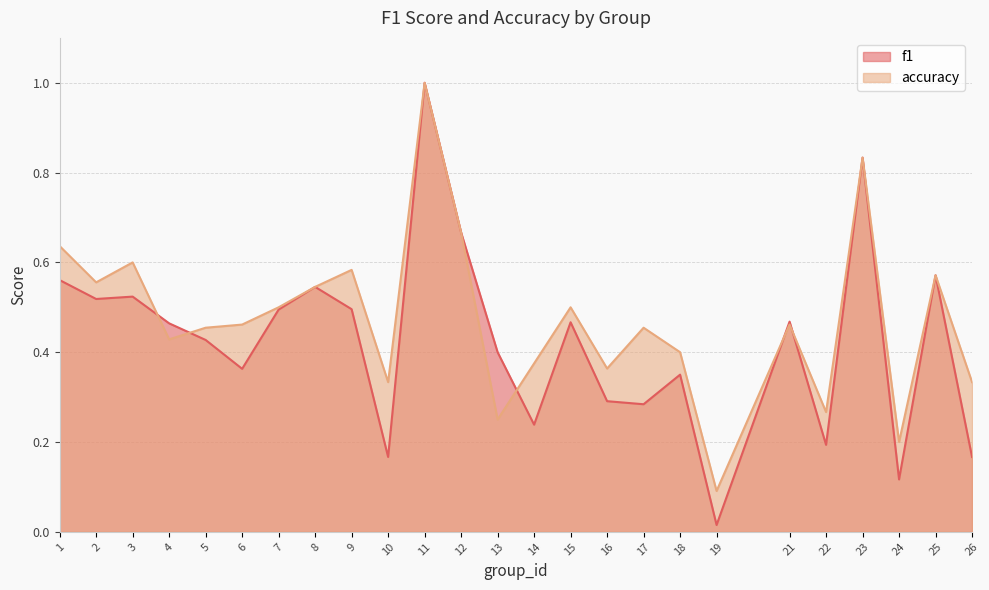

Reading left to right, extract all data points from this chart.

f1: 1=0.6	2=0.5	3=0.5	4=0.5	5=0.4	6=0.4	7=0.5	8=0.5	9=0.5	10=0.2	11=1.0	12=0.7	13=0.4	14=0.2	15=0.5	16=0.3	17=0.3	18=0.3	19=0.0	21=0.5	22=0.2	23=0.8	24=0.1	25=0.6	26=0.2
accuracy: 1=0.6	2=0.6	3=0.6	4=0.4	5=0.5	6=0.5	7=0.5	8=0.5	9=0.6	10=0.3	11=1.0	12=0.7	13=0.2	14=0.4	15=0.5	16=0.4	17=0.5	18=0.4	19=0.1	21=0.5	22=0.3	23=0.8	24=0.2	25=0.6	26=0.3